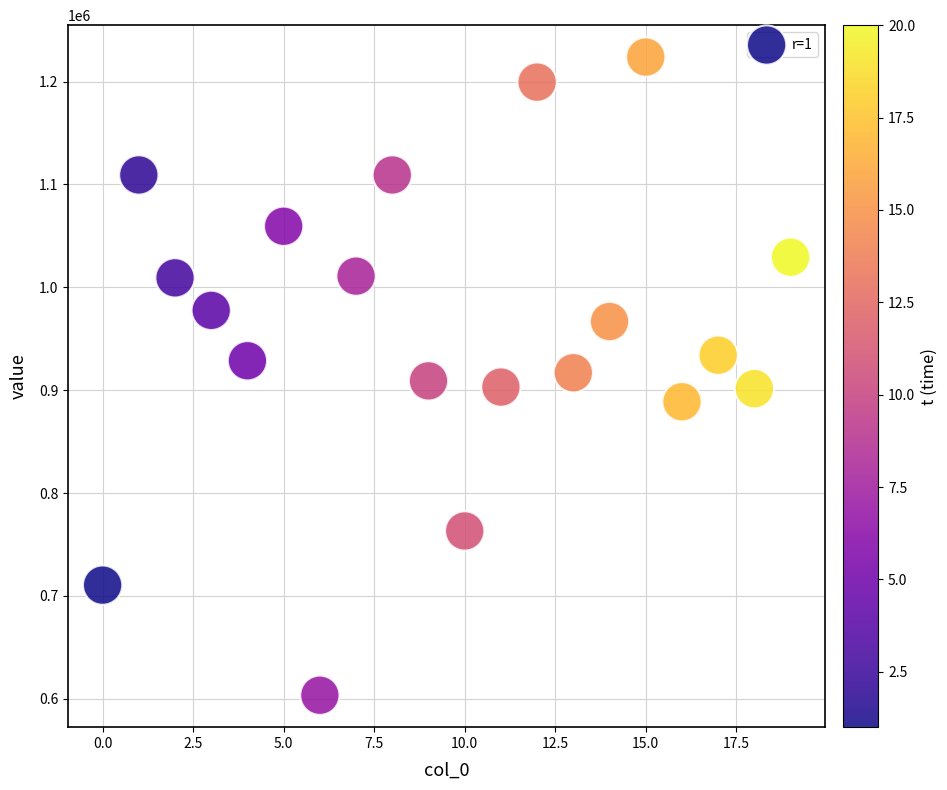

What is the range of Y values (max minus min)?

620423.4